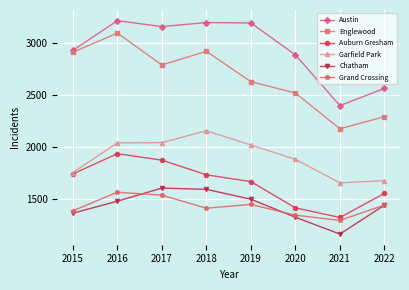

At which category does Grand Crossing reach its first local peak?

2016